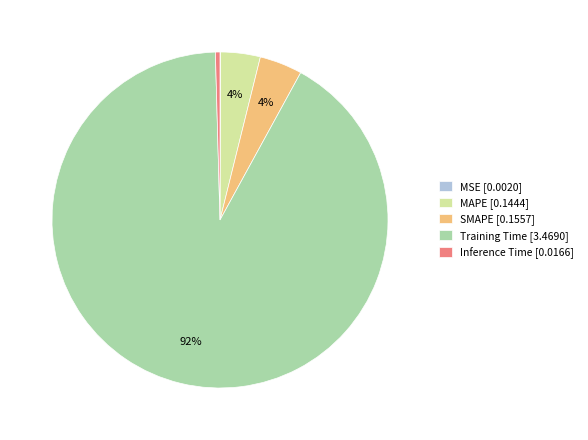

To the nearest percent, what is the difference between the largest and smallest slice percentages?

92%